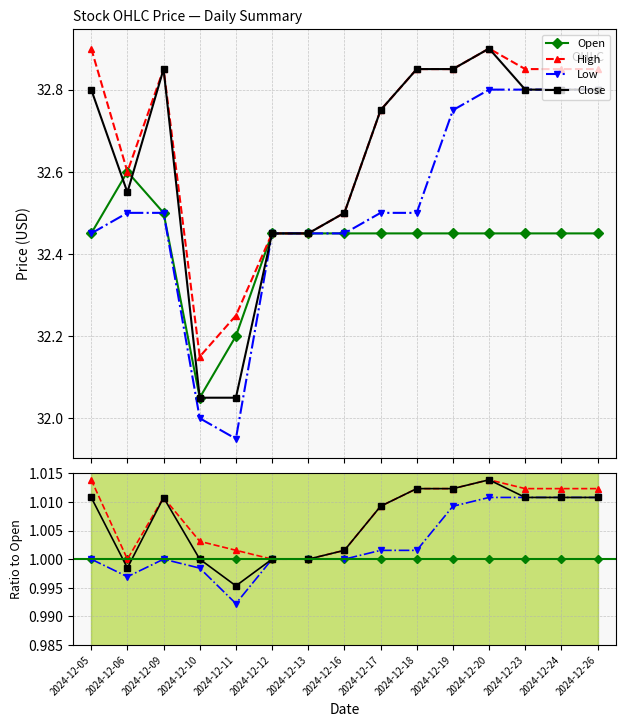

Which series has the widest spread of values?

Low